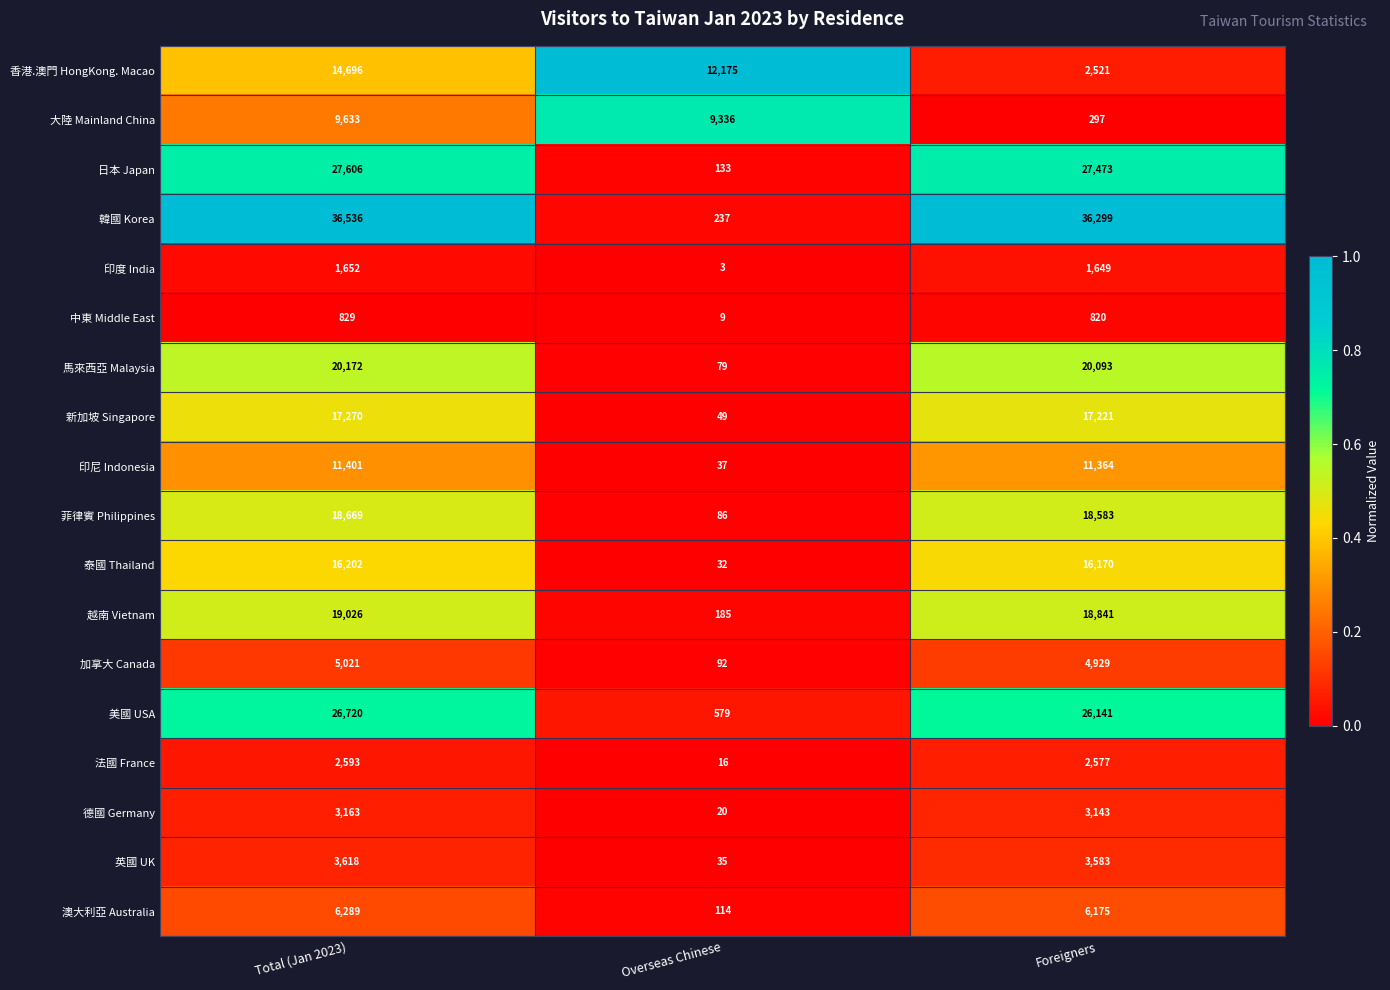

What is the total value across all series at Overseas Chinese?

23217